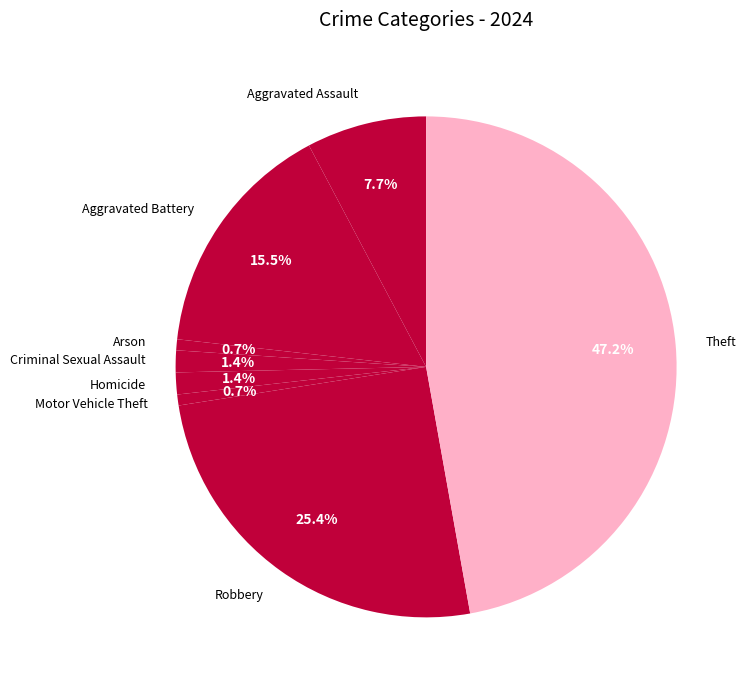

Between Theft and Homicide, which is larger?

Theft